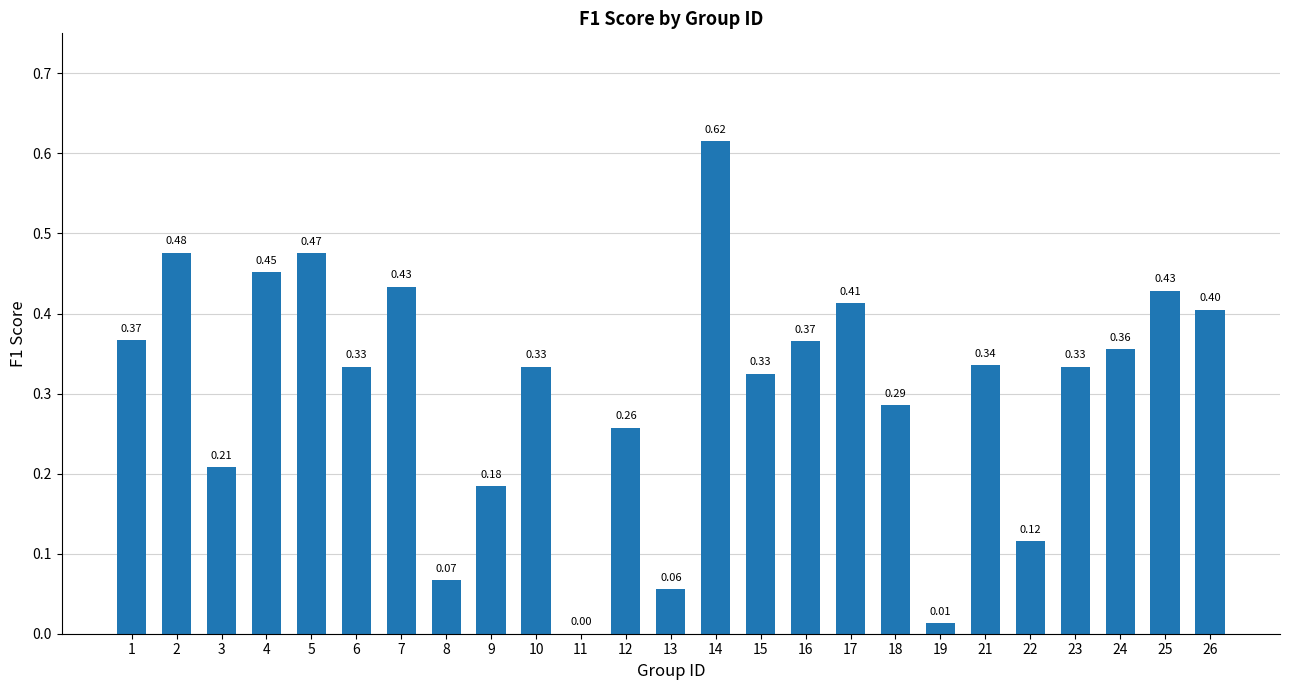

Between 25 and 13, which is larger?

25